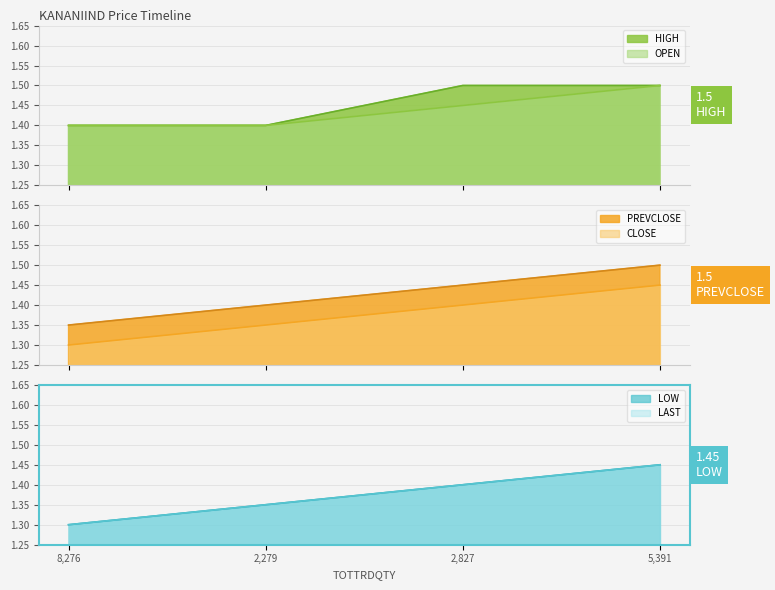

True or false: PREVCLOSE and CLOSE intersect in this chart.

False